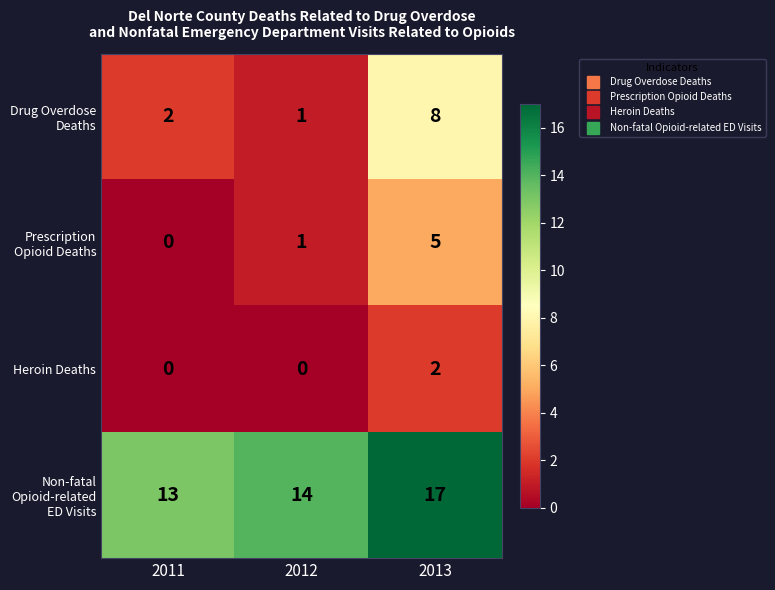

Reading left to right, extract all data points from this chart.

Drug Overdose Deaths: 2011=2	2012=1	2013=8
Prescription Opioid Deaths: 2011=0	2012=1	2013=5
Heroin Deaths: 2011=0	2012=0	2013=2
Non-fatal Opioid-related ED Visits: 2011=13	2012=14	2013=17